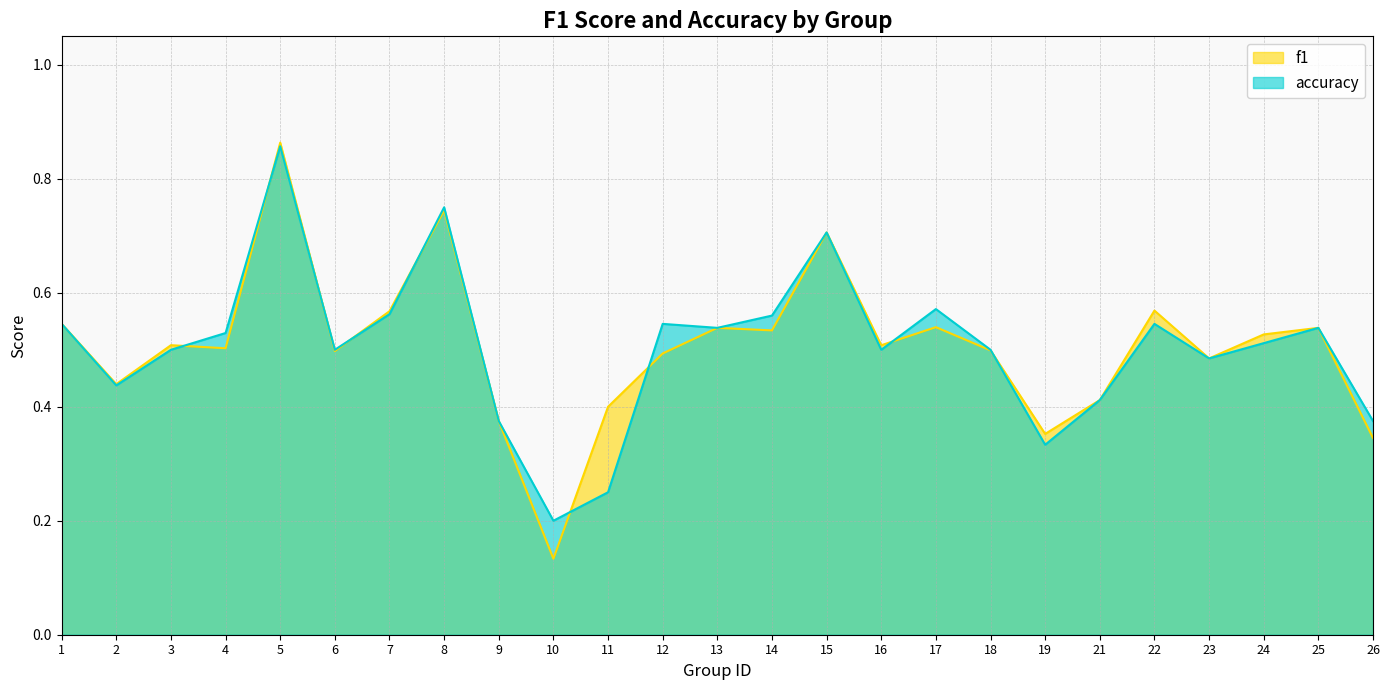

The accuracy series shows 0.5 at 24. True or false?

True